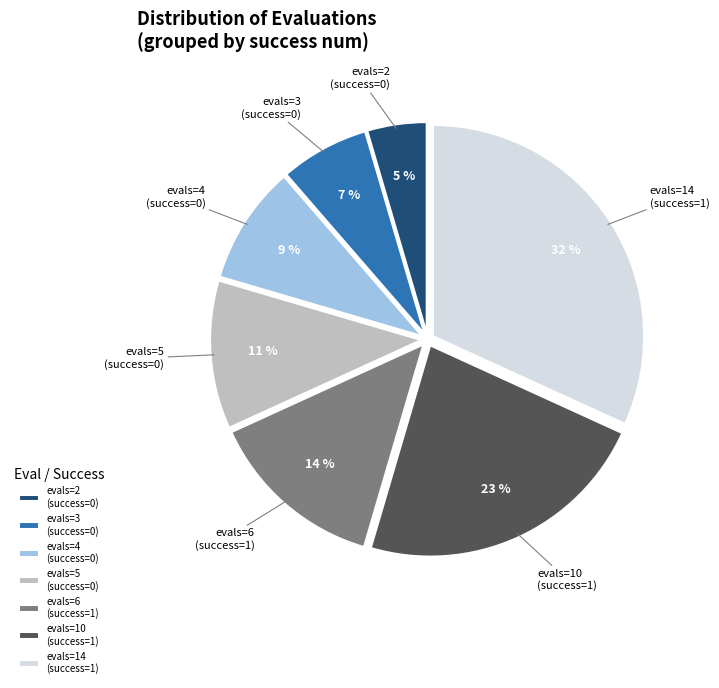

Which slice is the largest?

evals=14